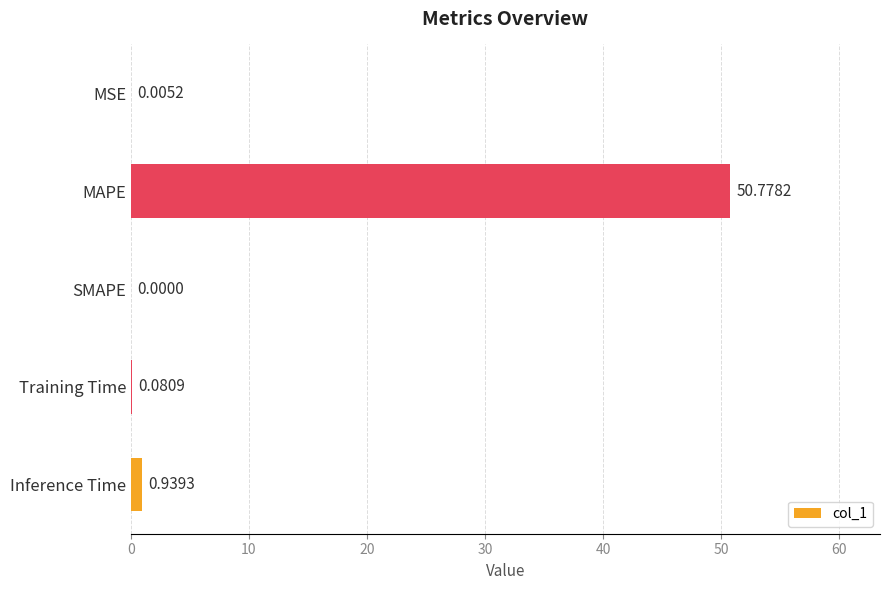

What is the sum of all values?

51.8